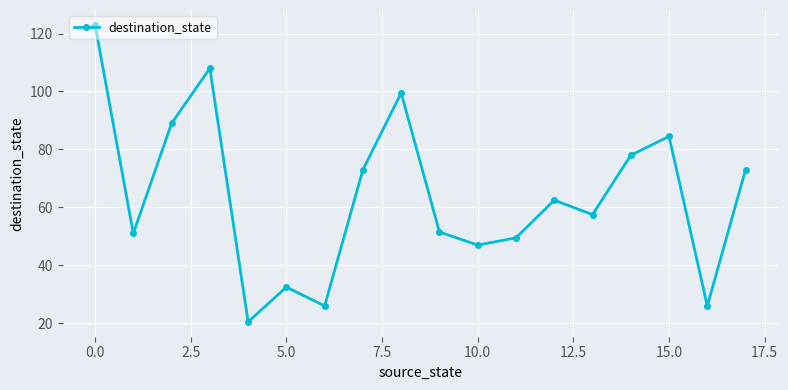

True or false: there are more than 0 points higher than both neighbors.

True